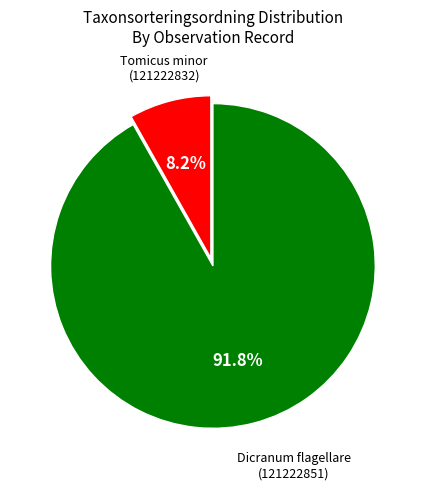

Is there any slice that represents more than half of the pie?

Yes